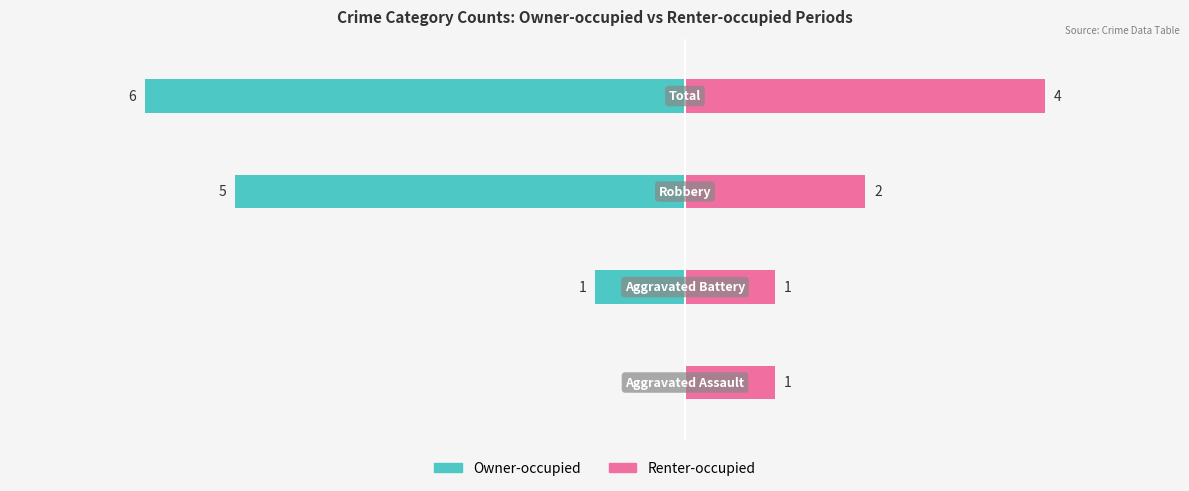

Reading left to right, list all the values displayed in this chart.

Owner-occupied: 0	-1	-5	-6
Renter-occupied: 1	1	2	4